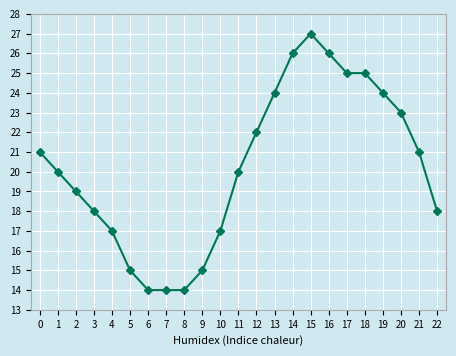

What is the value of the 18th point from the left?

25